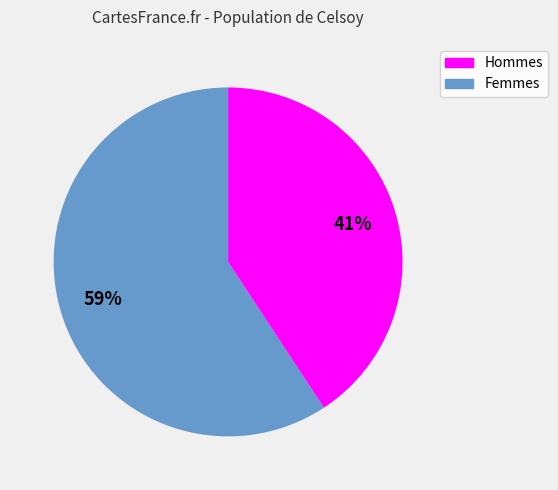

To the nearest percent, what is the average slice percentage?

50%